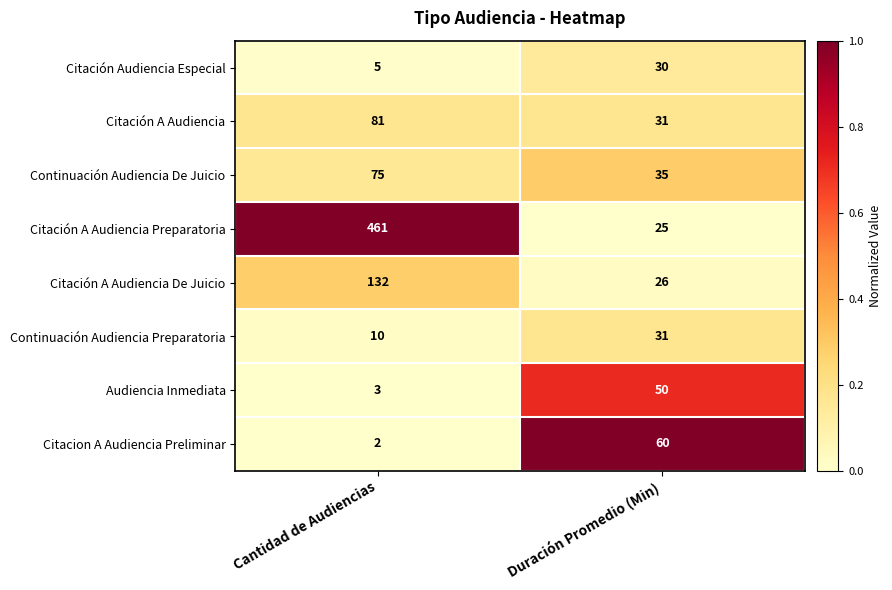

What is the sum of all Continuación Audiencia Preparatoria values?

41